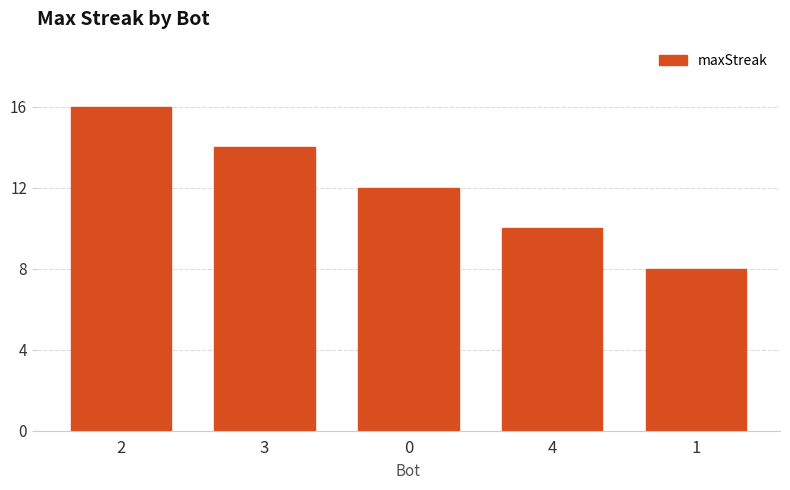

Approximately how many times larger is the value at 3 compared to 0?

1.2